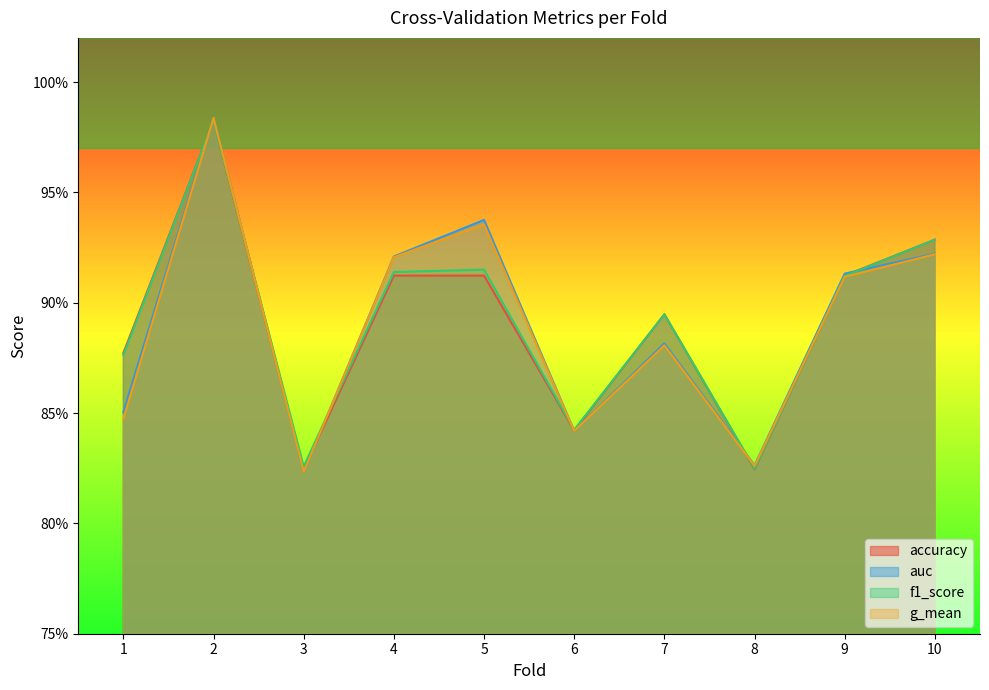

Which category has the lowest value in the g_mean series?

3